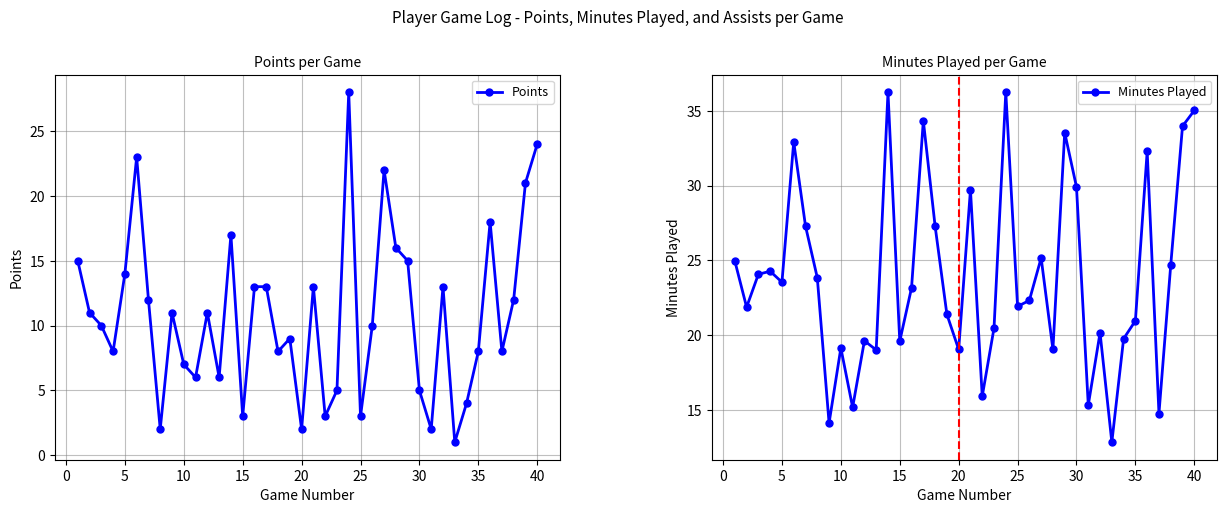

What is the value of the Points point at the 4th from the left?

8.0